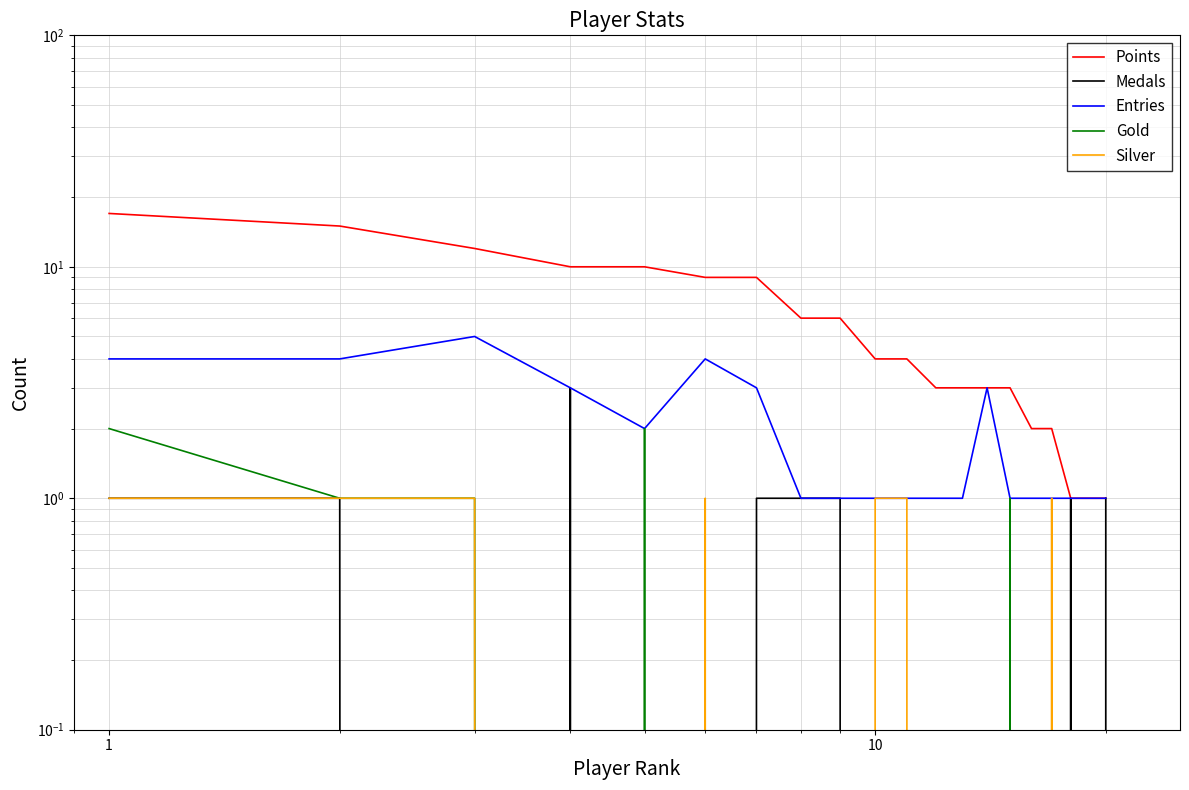

Reading left to right, transcribe all the data shown in this chart.

Points: 17	15	12	10	10	9	9	6	6	4	4	3	3	3	3	2	2	1	1	1
Medals: 1	1	0	3	0	0	1	1	1	0	0	0	0	0	0	0	0	1	0	1
Entries: 4	4	5	3	2	4	3	1	1	1	1	1	1	3	1	1	1	1	1	1
Gold: 2	1	1	0	2	0	0	0	0	0	0	0	0	0	1	0	0	0	0	0
Silver: 1	1	1	0	0	1	0	0	0	1	1	0	0	0	0	0	1	0	0	0